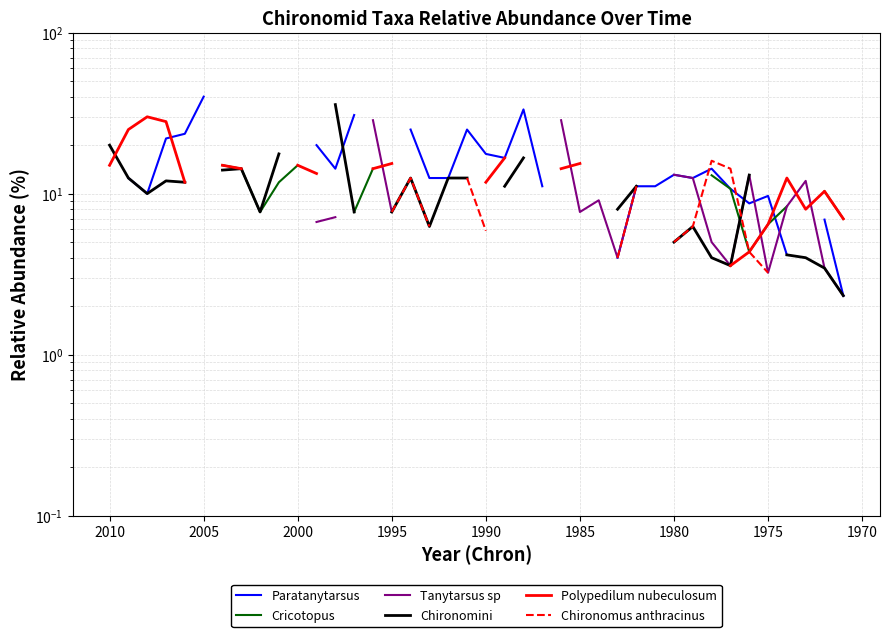

What is the maximum value shown in the chart?

40.0